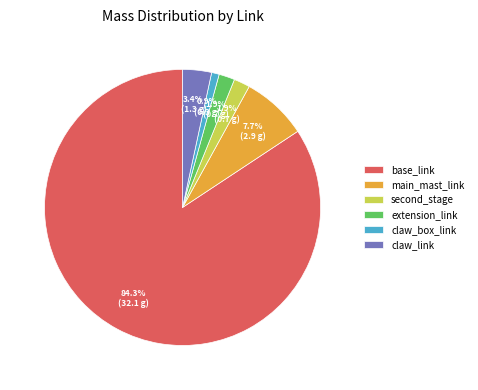

Combined, do claw_box_link and second_stage account for over 50%?

No